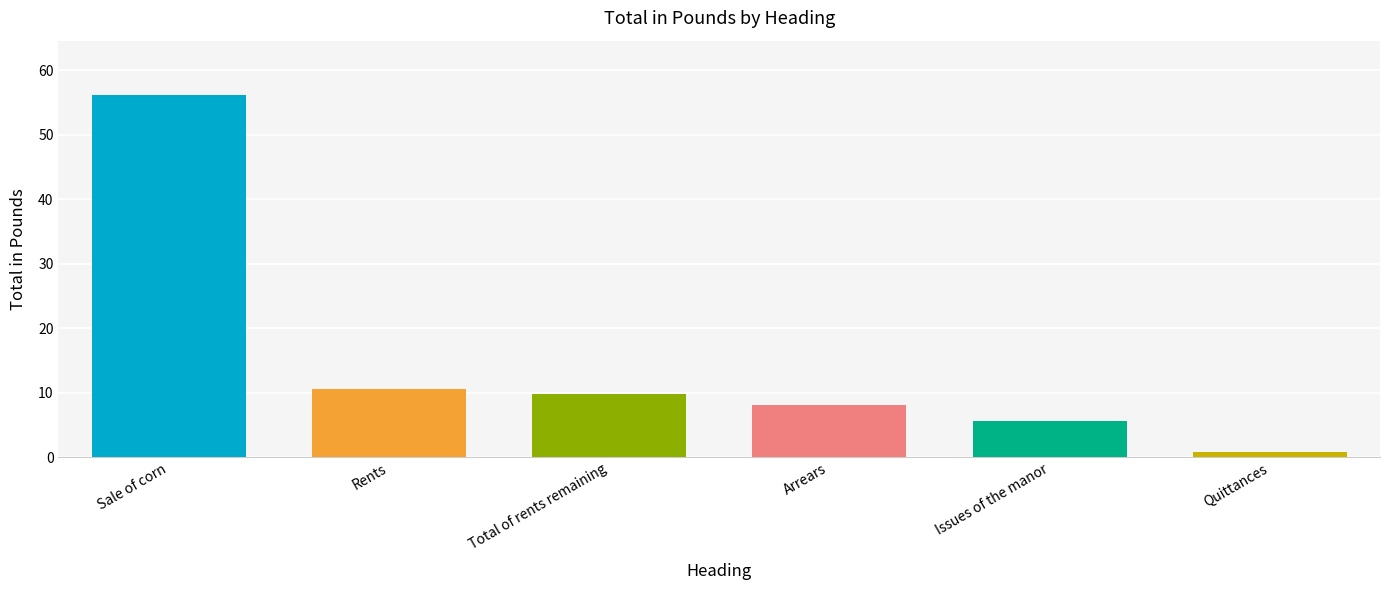

What is the sum of the values at Total of rents remaining and Arrears?

17.9